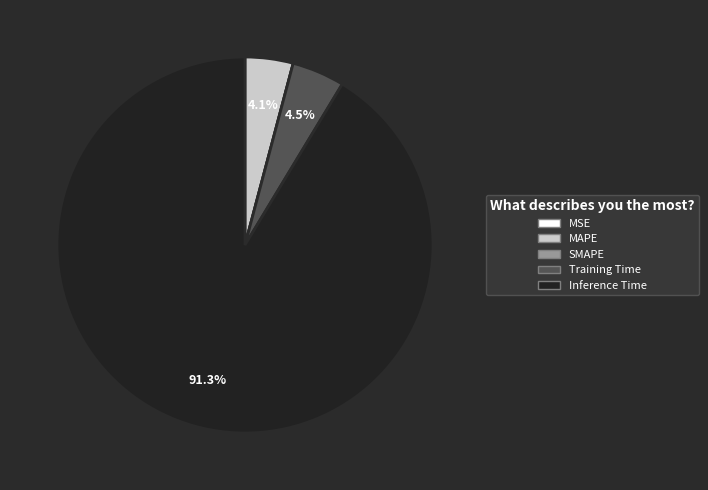

The Inference Time slice represents 98% of the pie. True or false?

False